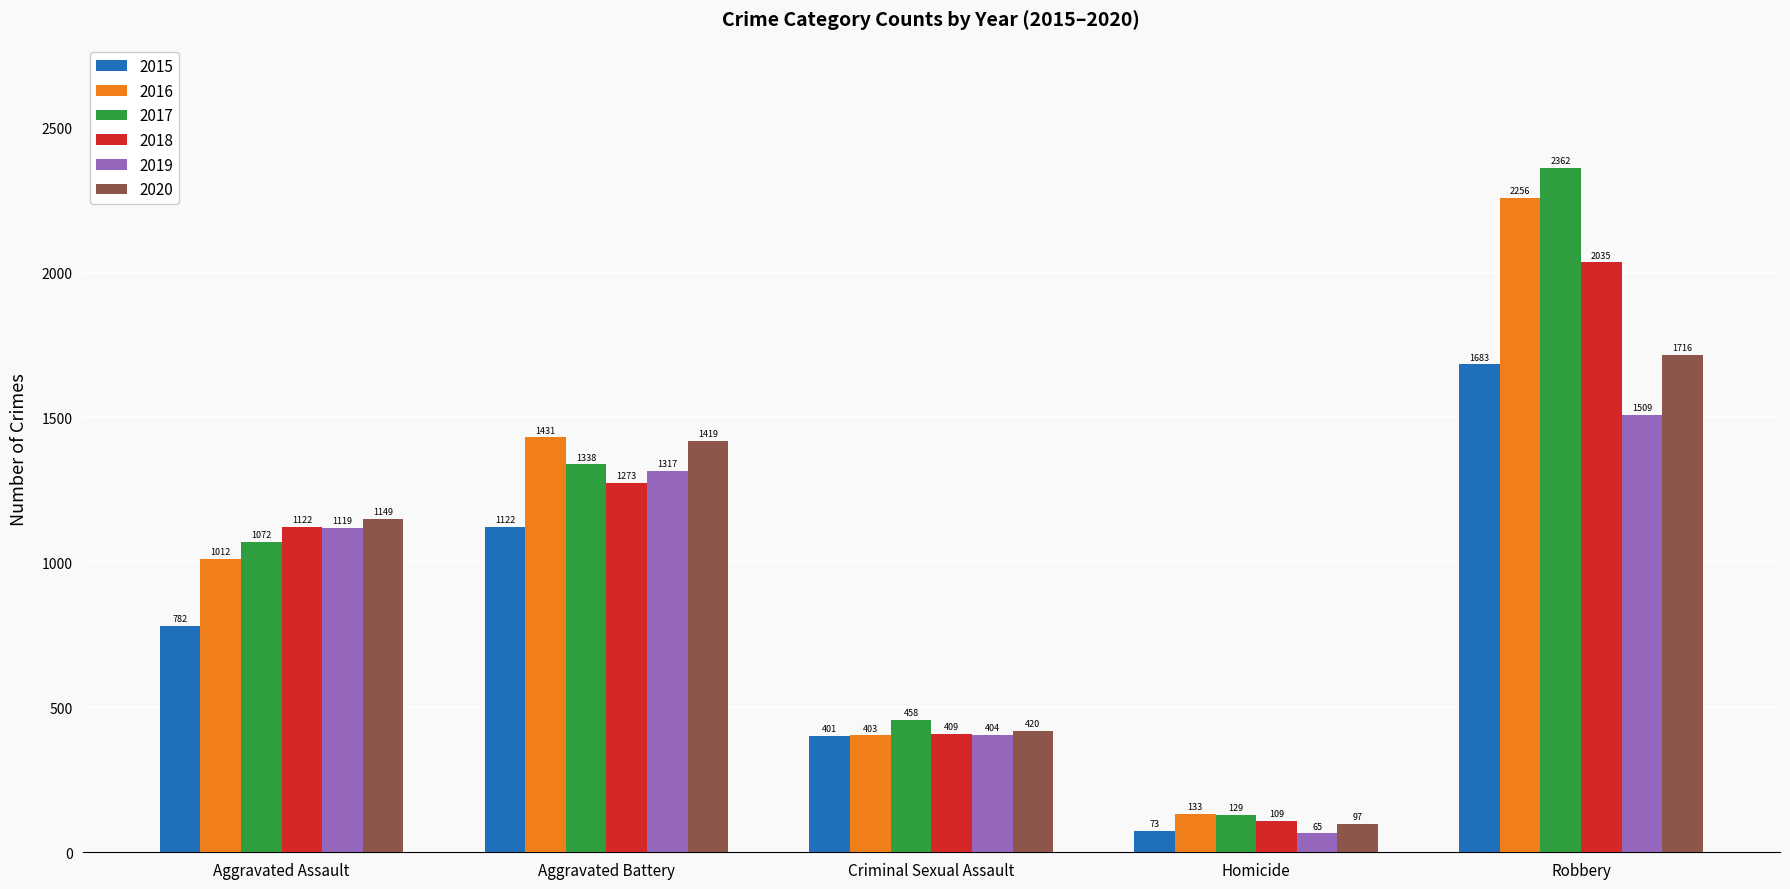

What is the sum of the 2018 values at Criminal Sexual Assault and Robbery?

2444